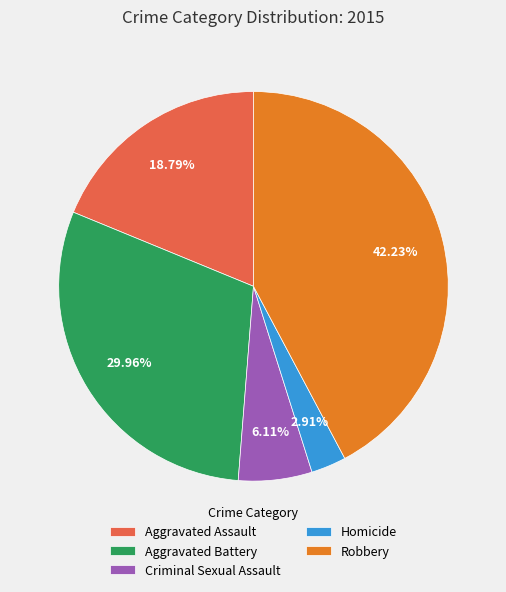

Is the sum of Criminal Sexual Assault and Homicide greater than half?

No